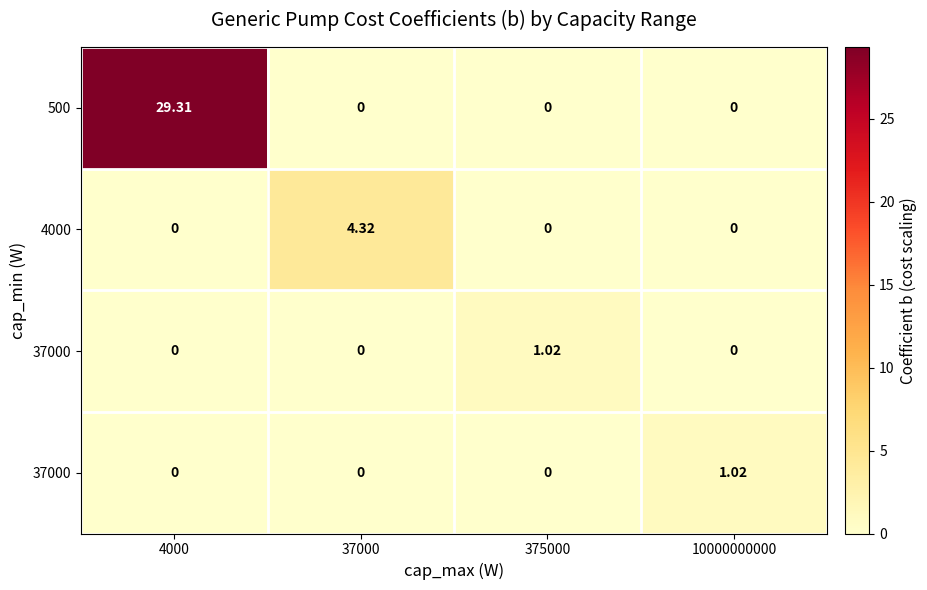

At which category does the chart reach its minimum across all series?

37000